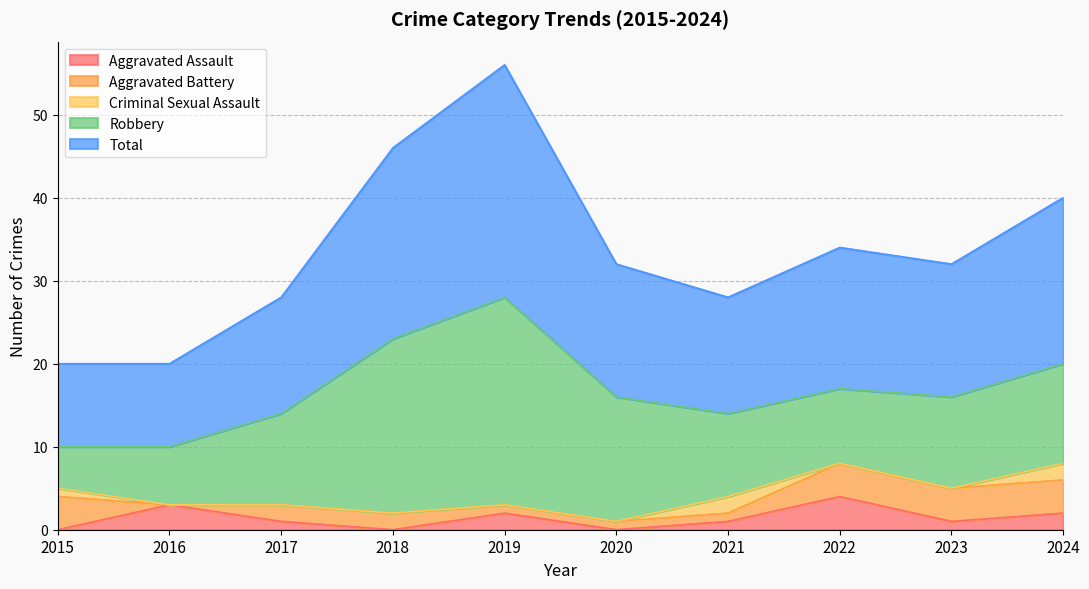

At which label is Robbery closest to 15?

2020